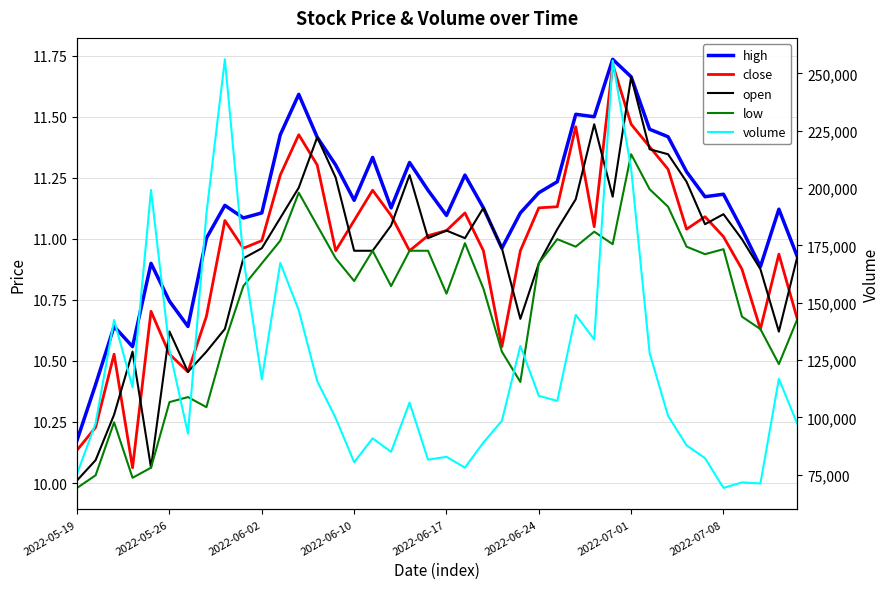

What is the difference between the maximum and minimum values in the high series?

1.6